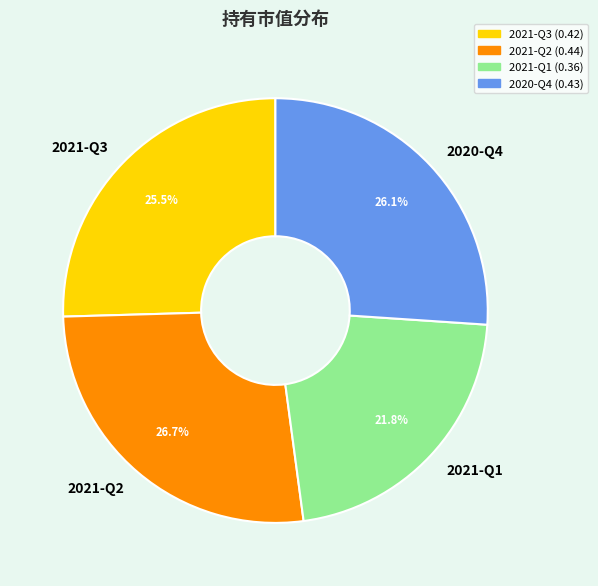

Does 2021-Q2 account for over 50% of the chart?

No